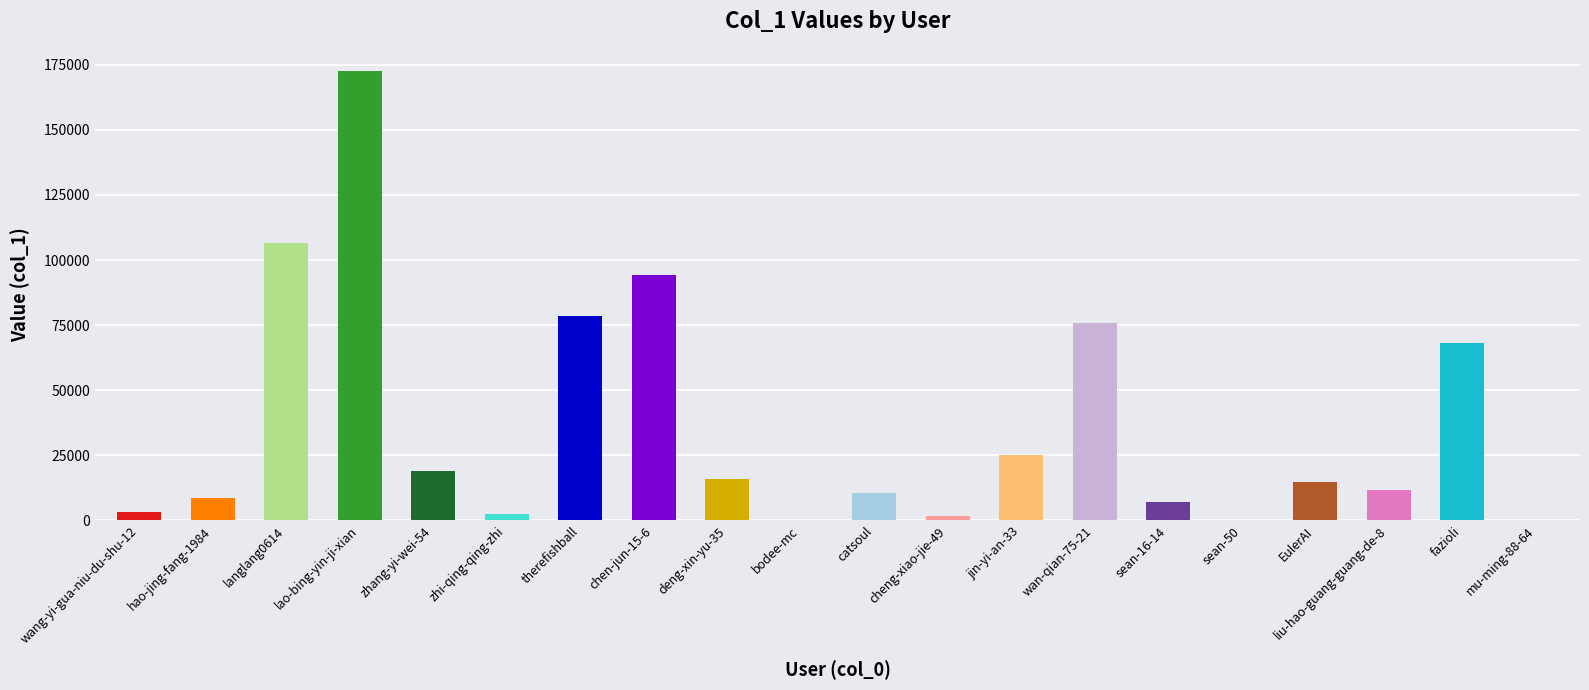

Which category has the highest value across all series?

lao-bing-yin-ji-xian